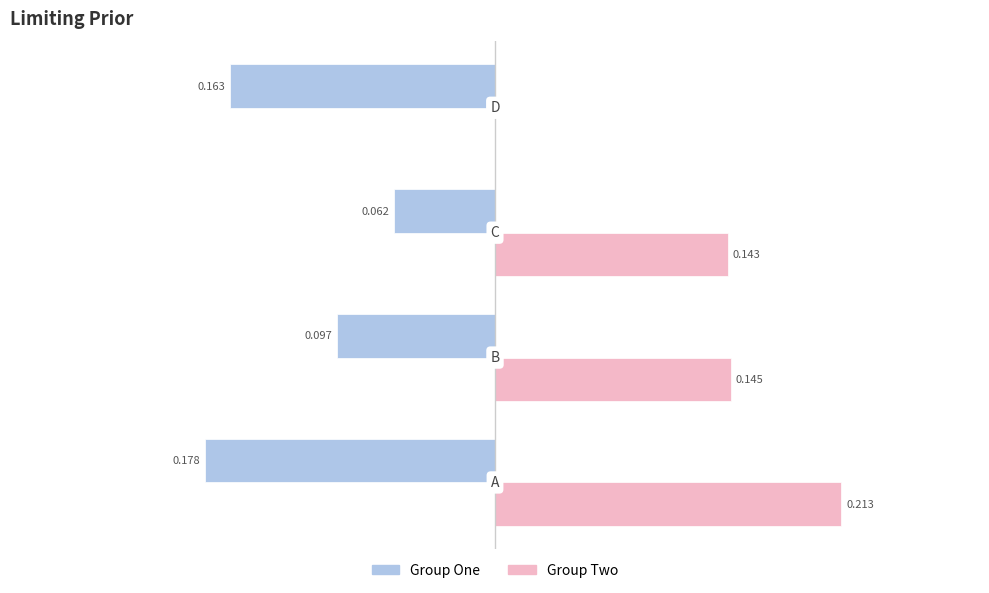

What are all the series names shown in the legend?

Group One, Group Two